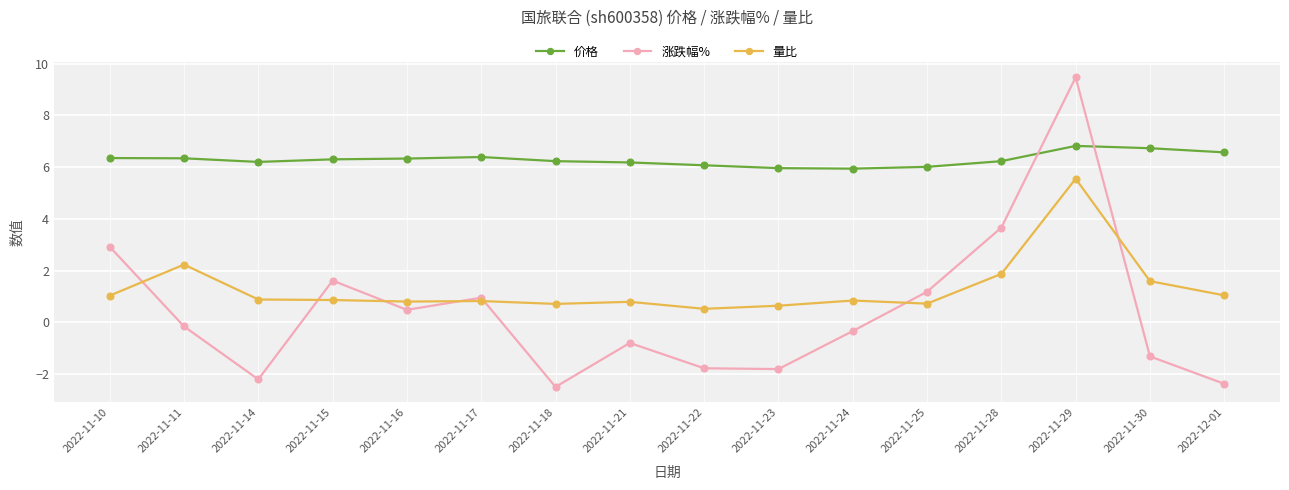

At which label is 量比 closest to 3?

2022-11-11